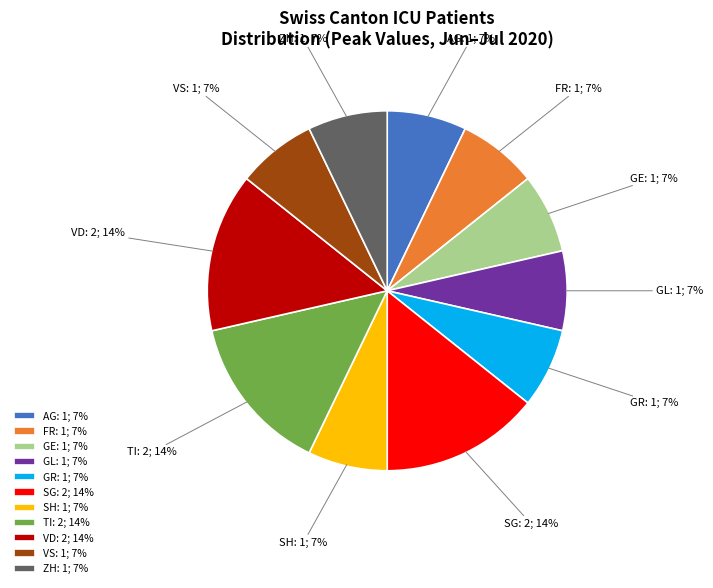

Is there any slice that represents more than half of the pie?

No